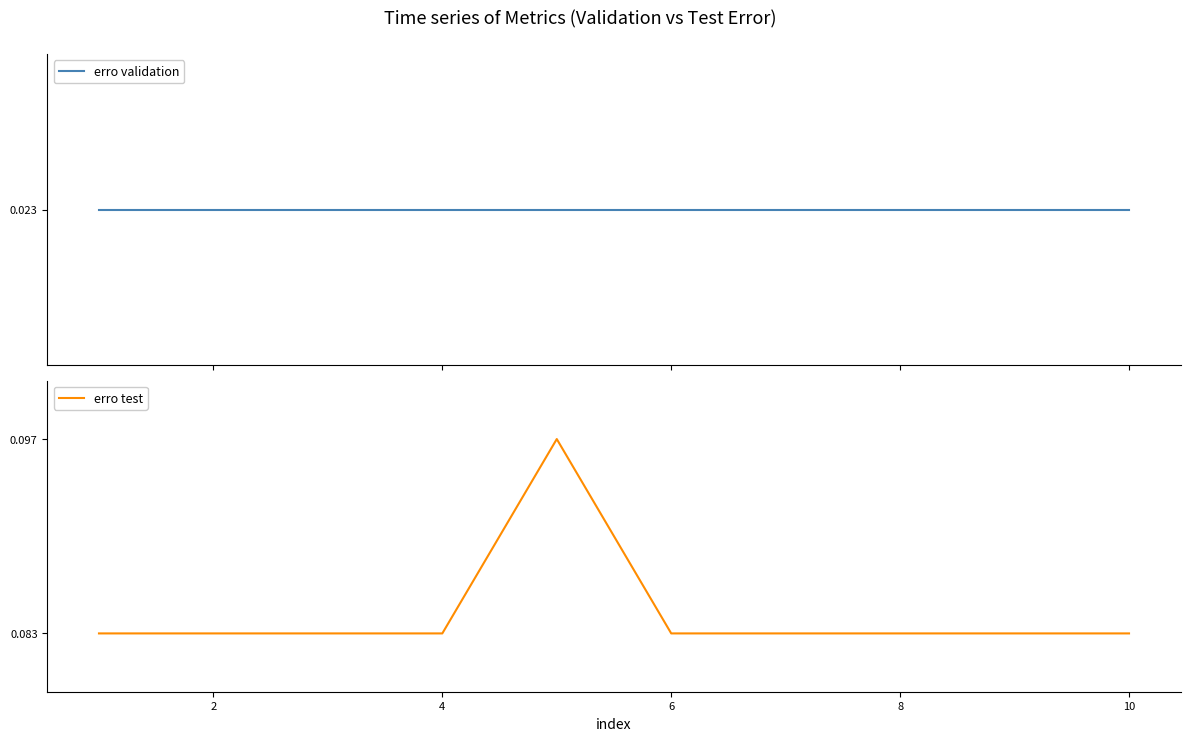

Count the number of categories in the chart.

10